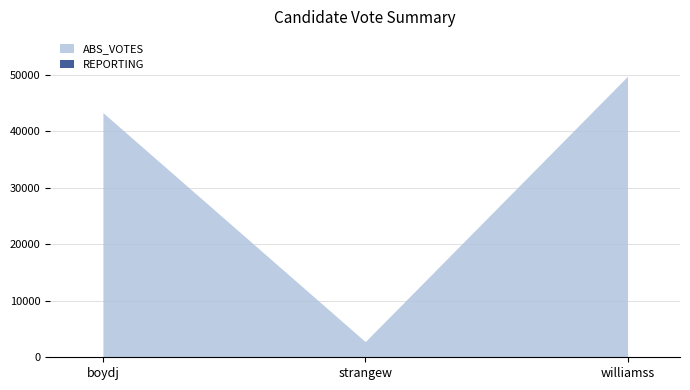

List the series in order of their overall mean, highest first.

ABS_VOTES, REPORTING